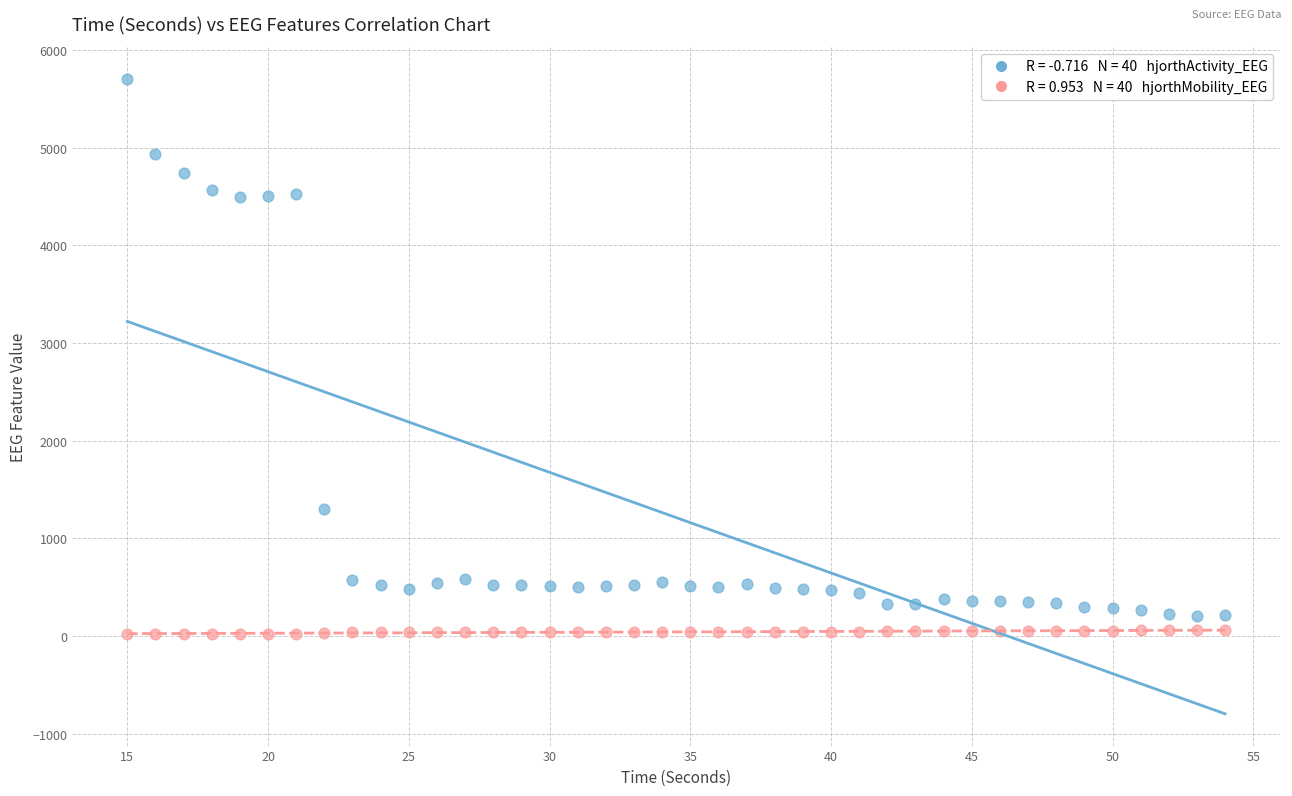

Across all data points, what is the range of Y values (max minus min)?

5684.9